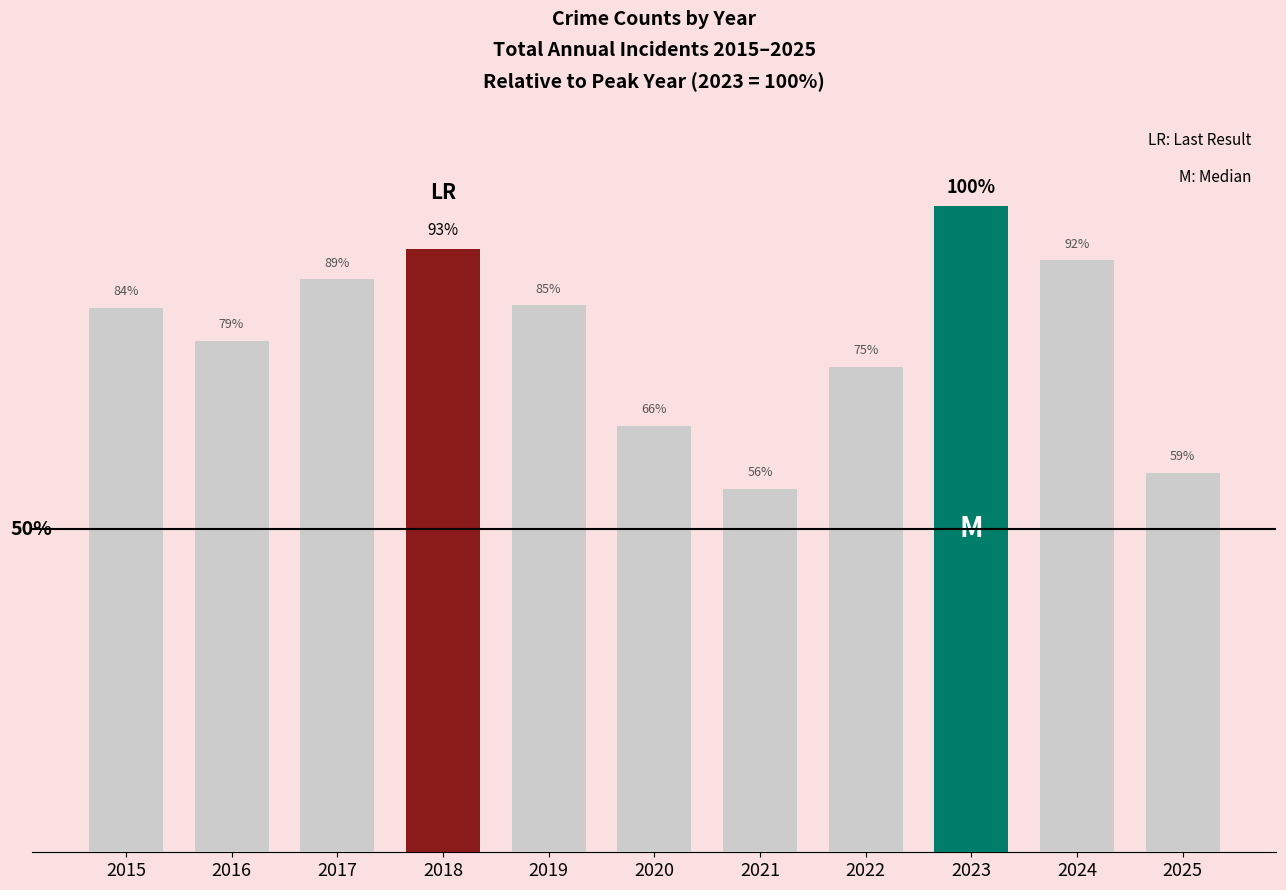

Rank the categories by value from lowest to highest.

2021, 2025, 2020, 2022, 2016, 2015, 2019, 2017, 2024, 2018, 2023